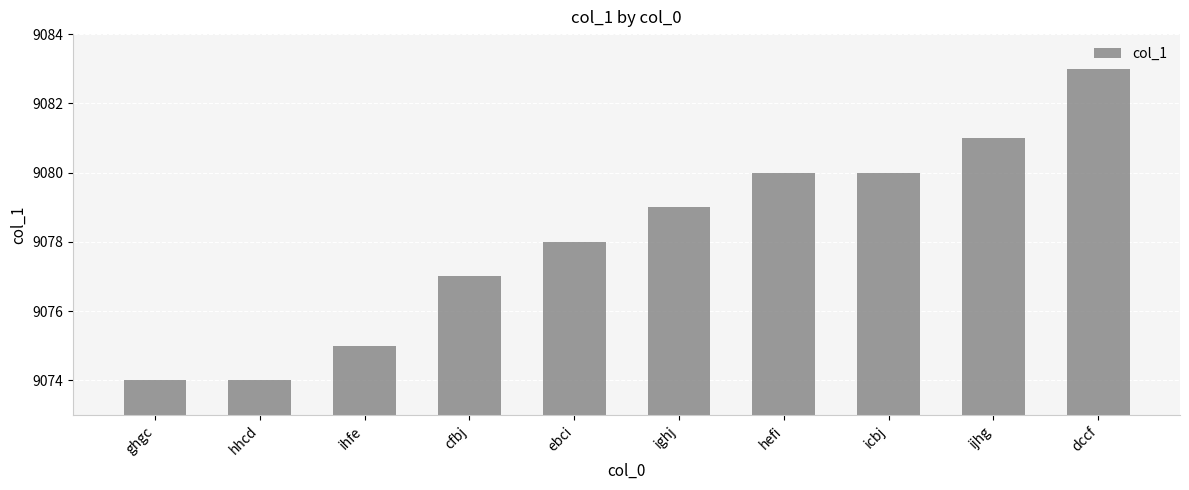

How many data points does each series have?

10